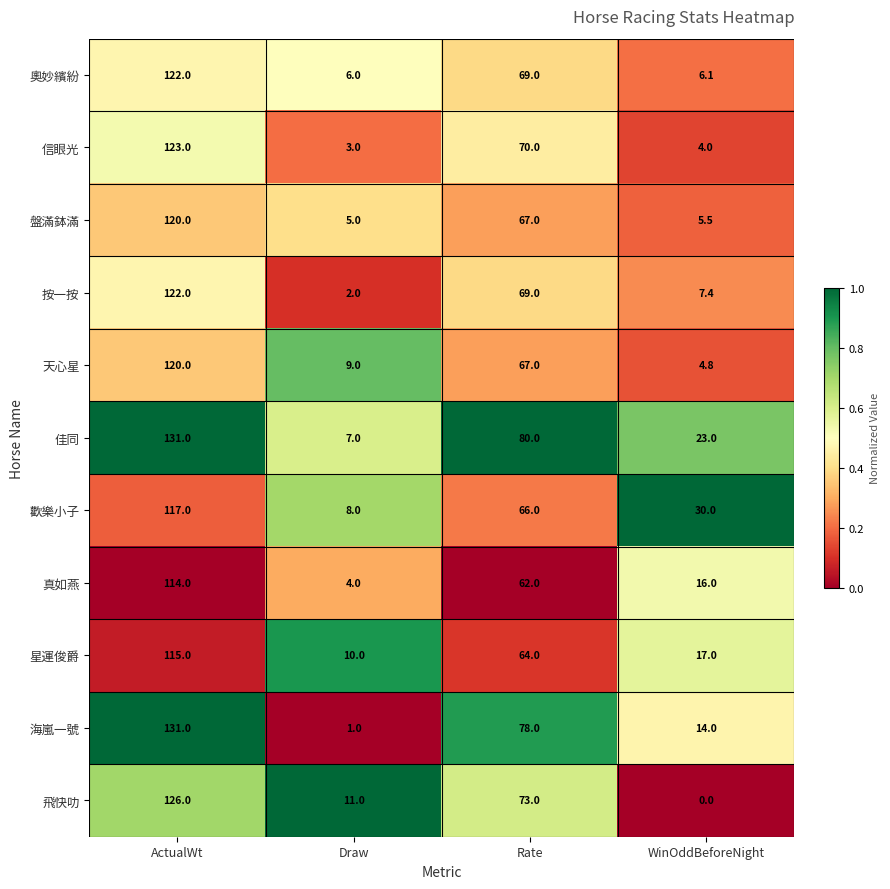

What is the sum of the 佳同 values at ActualWt and Draw?

138.0